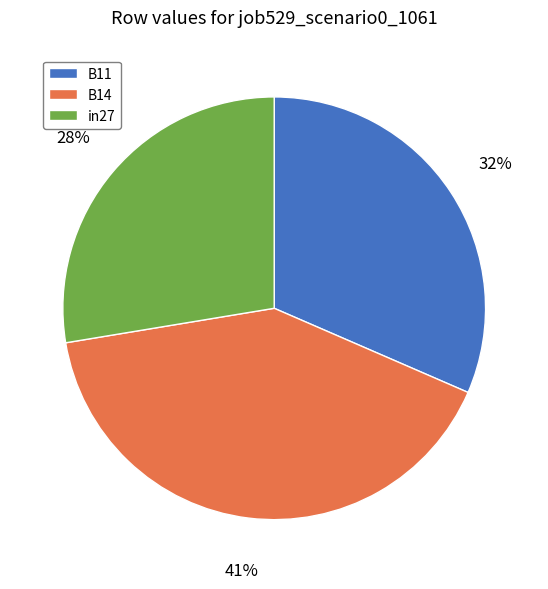

How many segments does this pie chart have?

3